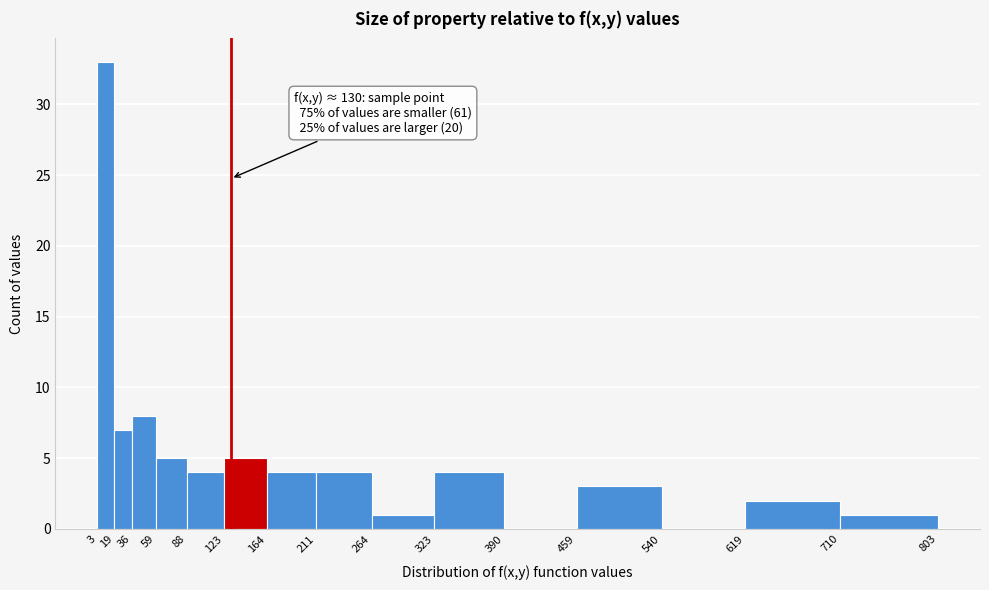

Which range on the x-axis has the tallest bar?

3 to 19